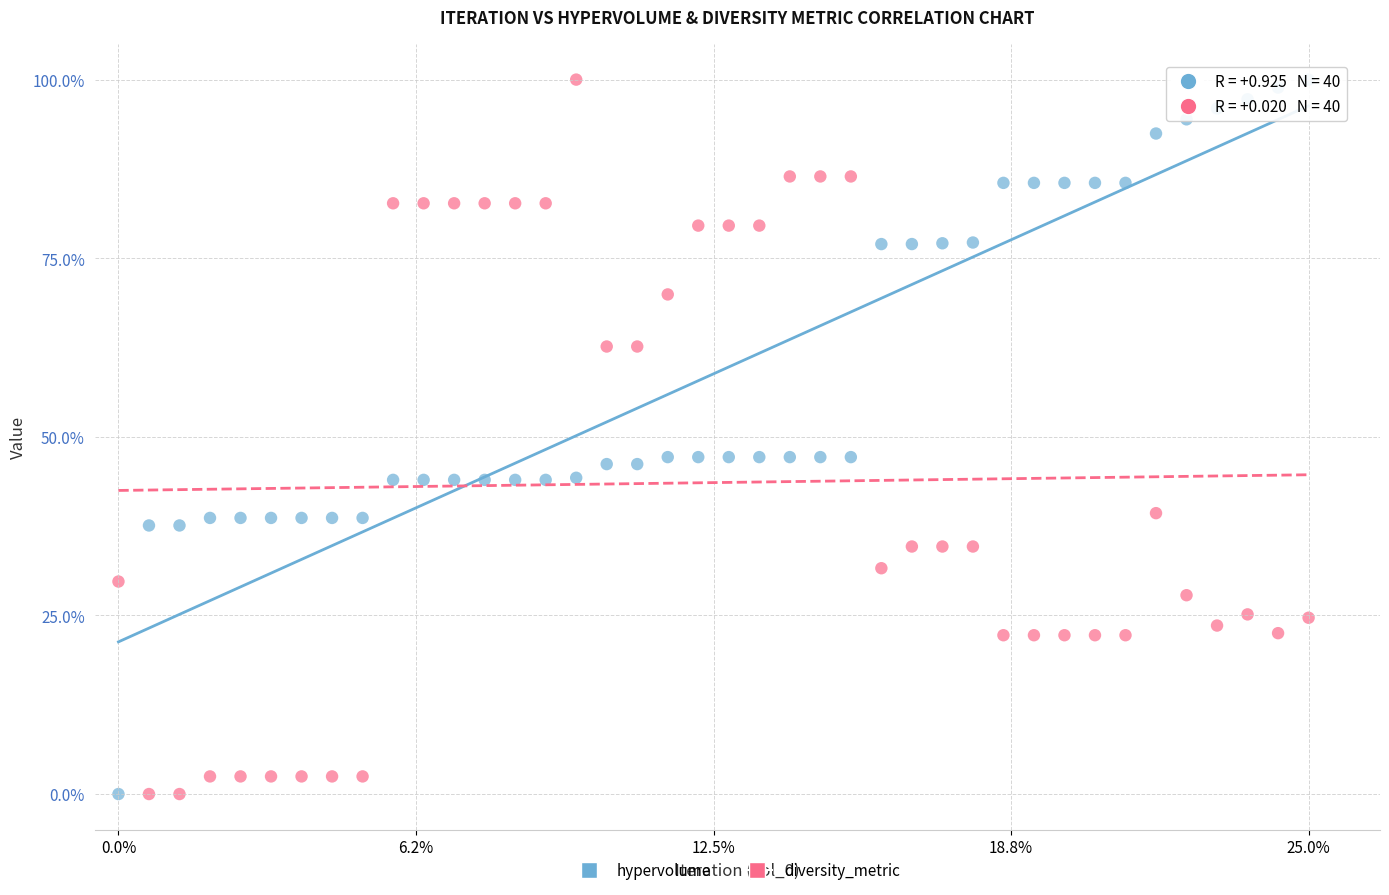

What is the X range (max minus min) for the scatter plot?

25.0